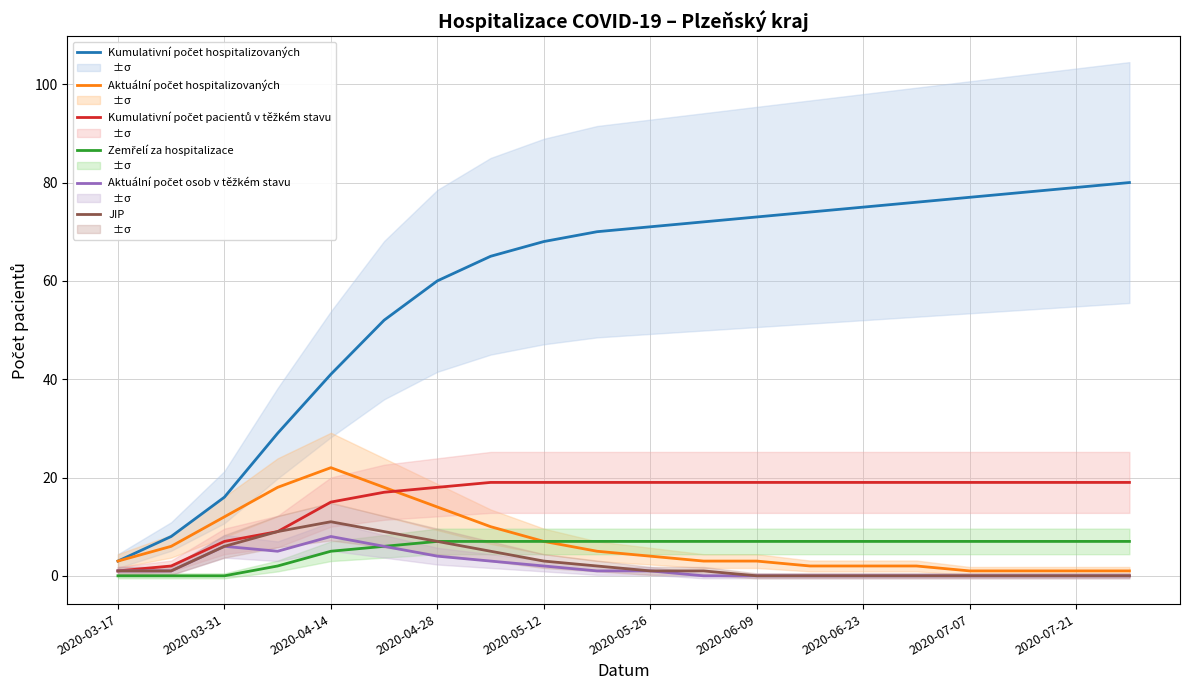

The value of Kumulativní počet hospitalizovaných at 2020-07-07 is 77. True or false?

True